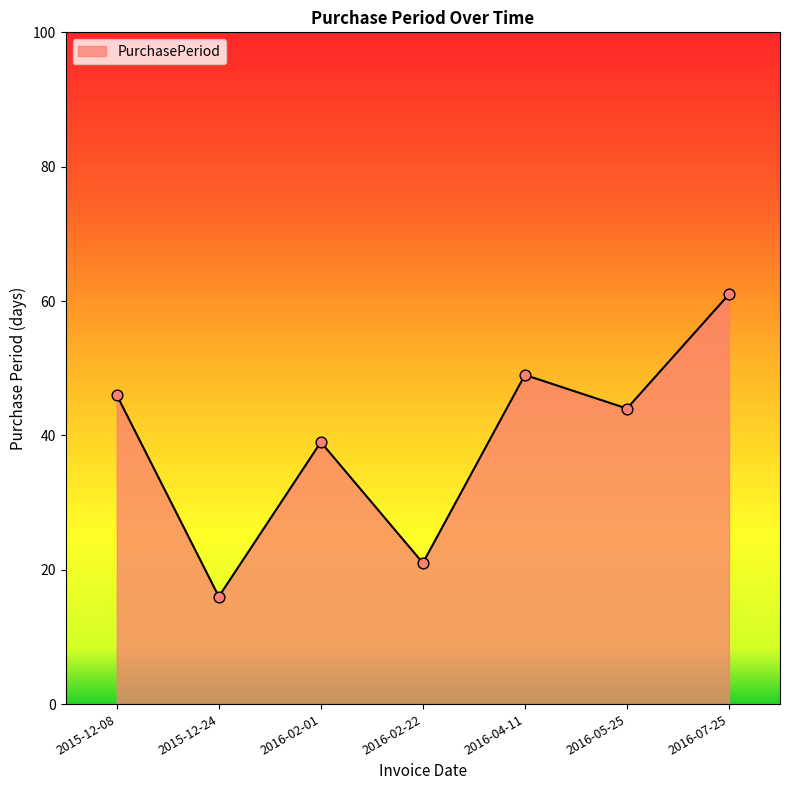

Between 2016-05-25 and 2015-12-24, which is larger?

2016-05-25